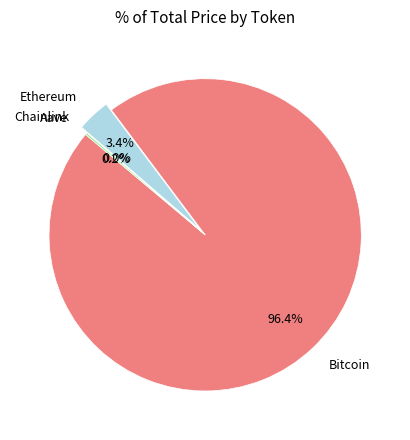

What is the majority slice?

Bitcoin